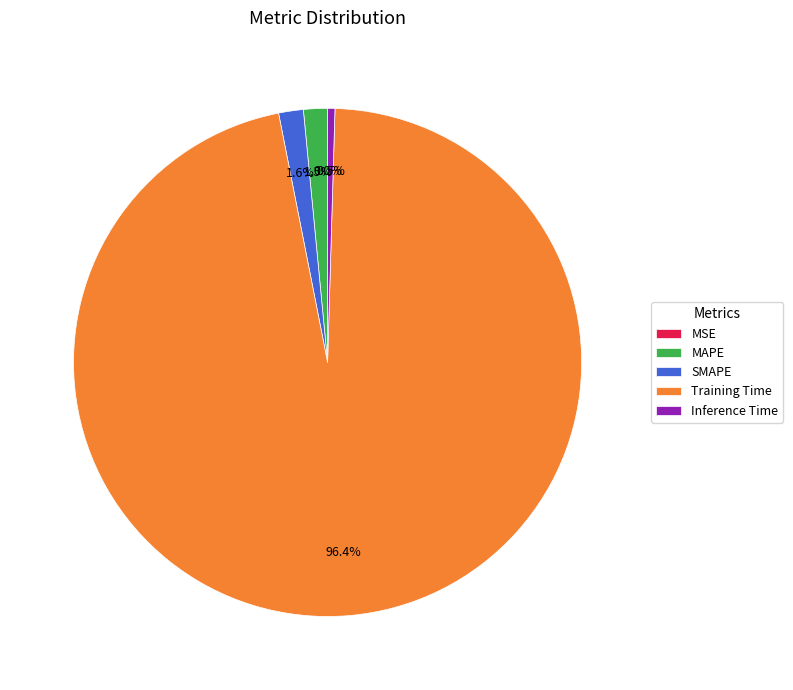

What is the largest slice in the pie chart?

Training Time